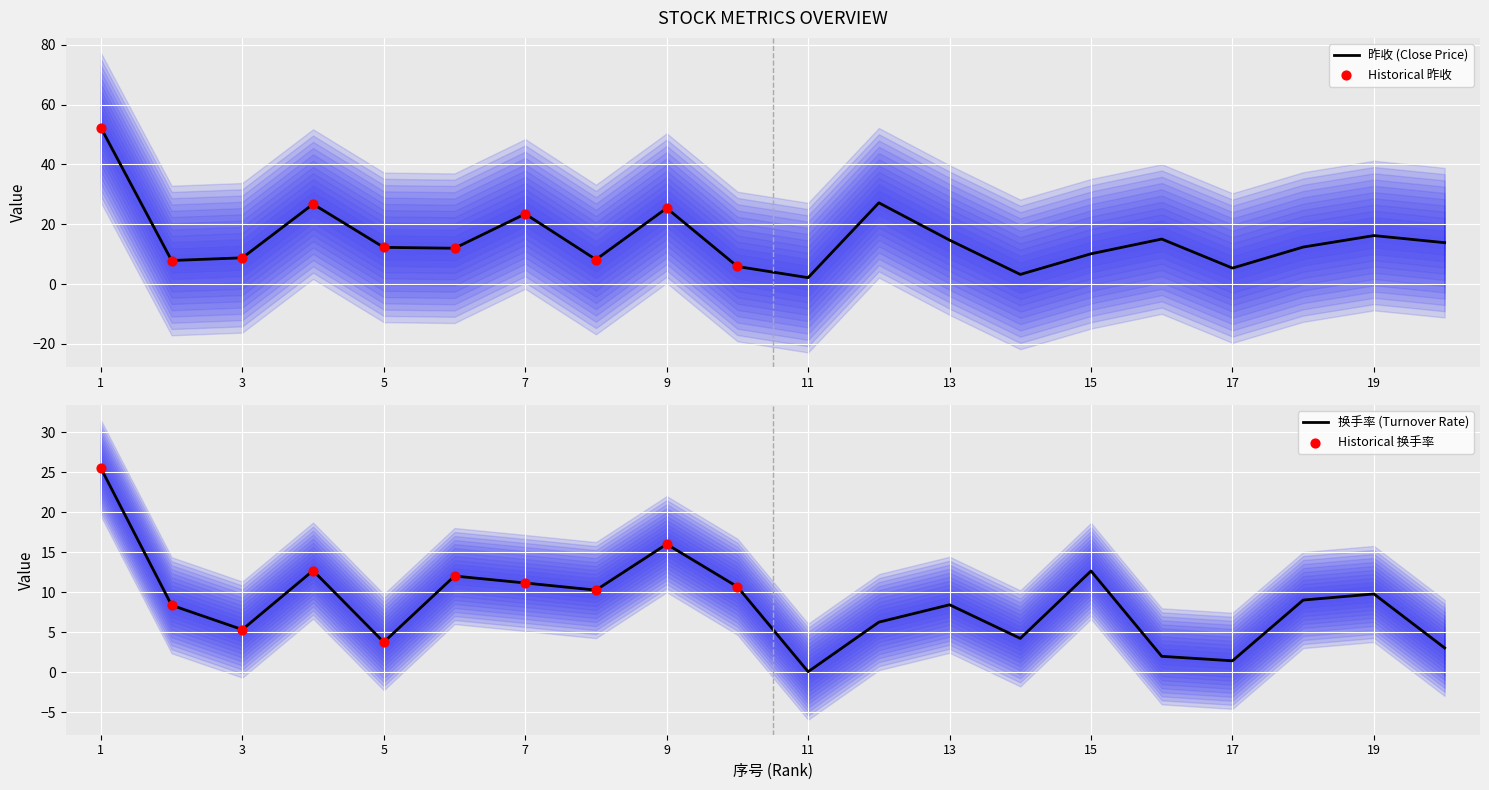

What are all the series names shown in the legend?

昨收, 换手率